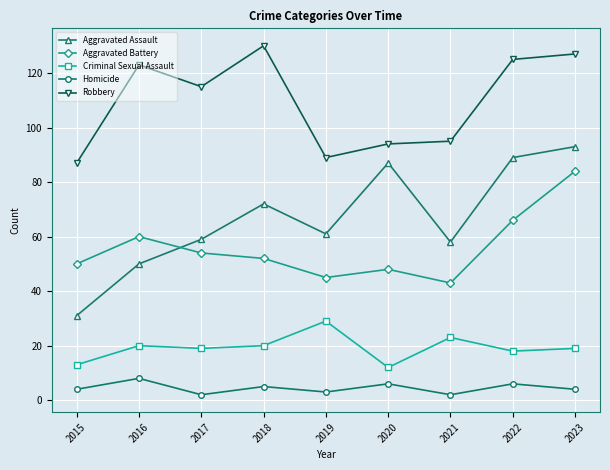

What is the value of the Aggravated Assault point at the 5th from the left?

61